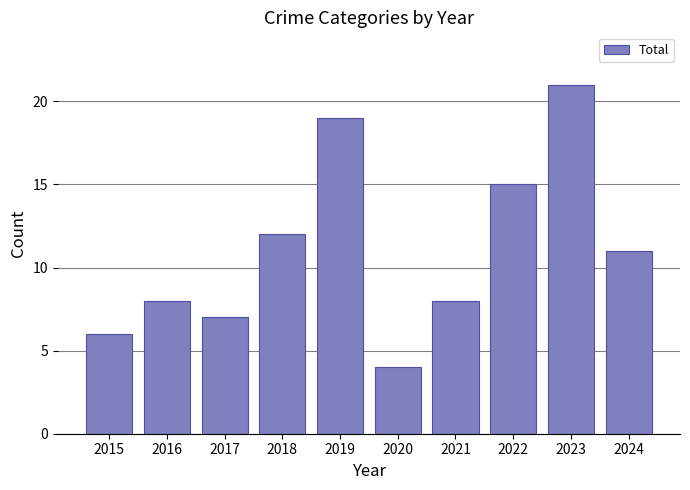

Reading left to right, list all the values displayed in this chart.

6	8	7	12	19	4	8	15	21	11